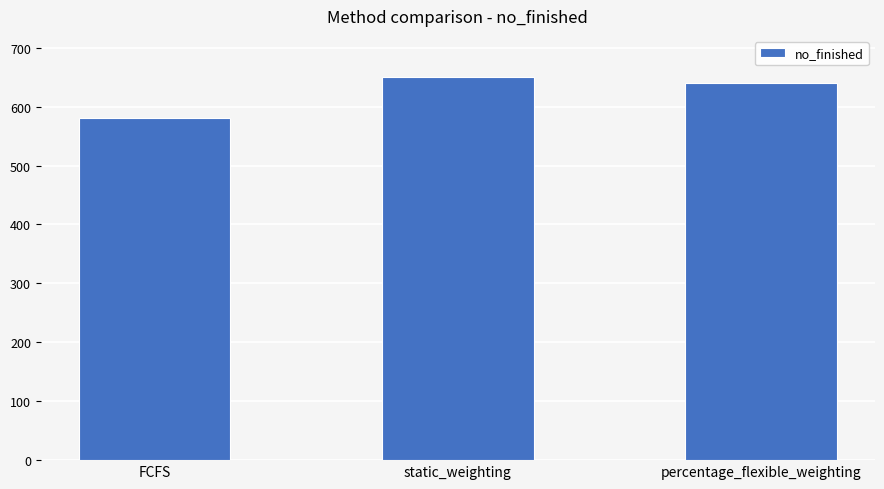

What is the difference between the maximum and minimum values?

71